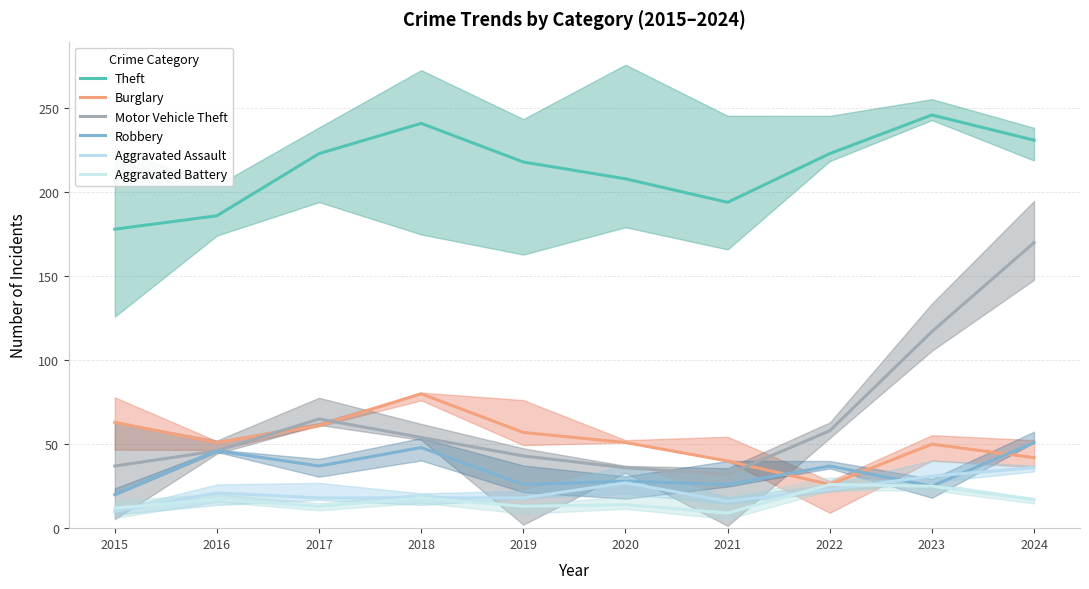

Rank the categories by Motor Vehicle Theft value from lowest to highest.

2021, 2020, 2015, 2019, 2016, 2018, 2022, 2017, 2023, 2024